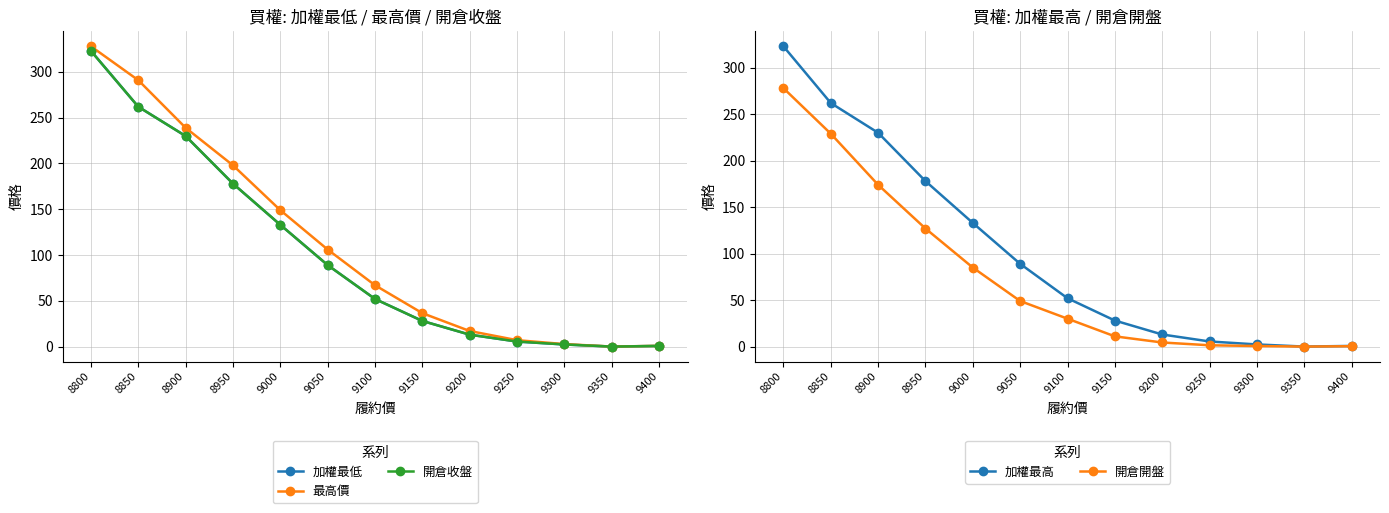

Which series has the largest total across all categories?

最高價